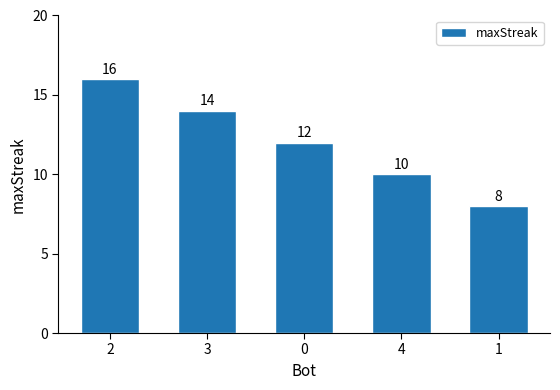

What is the sum of the values at 3 and 1?

22